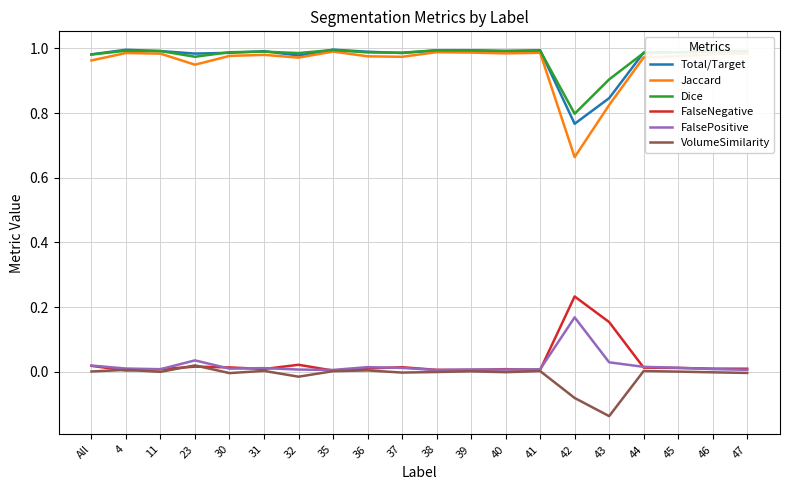

Which series has the largest range (max minus min)?

Jaccard